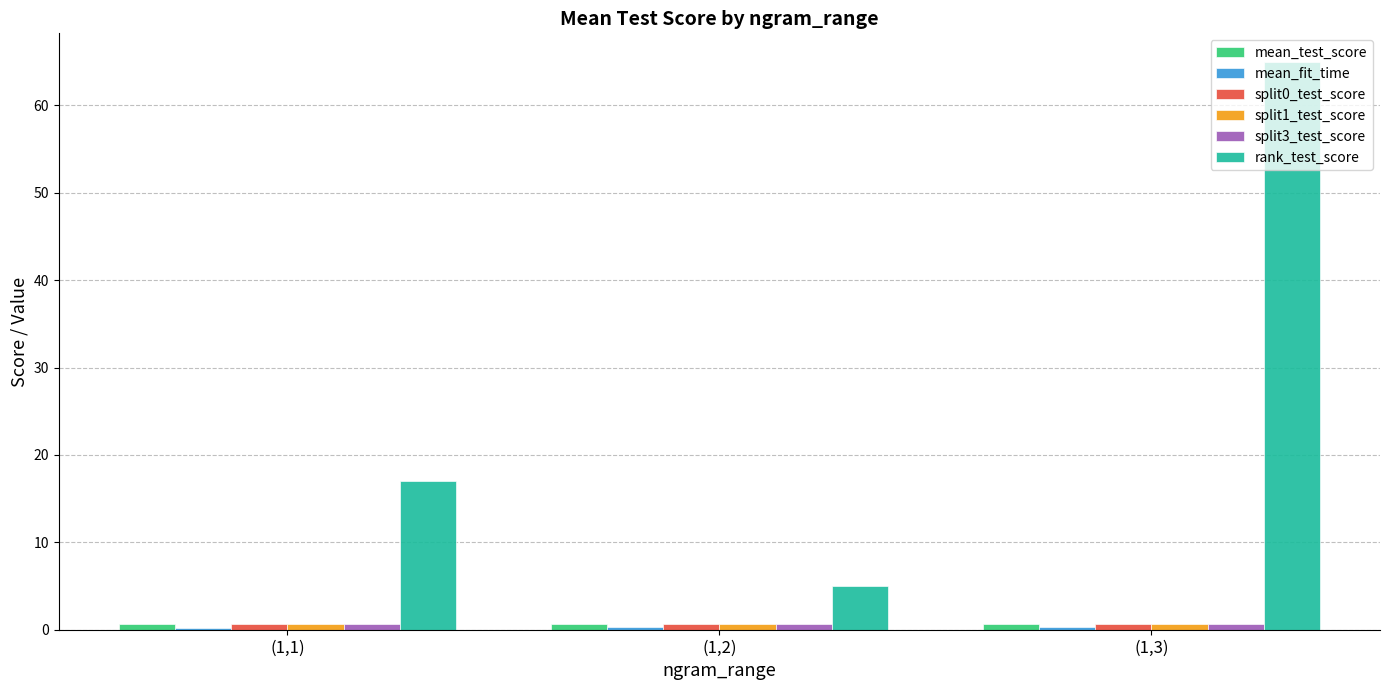

Where is rank_test_score nearest to the value 35?

(1,1)